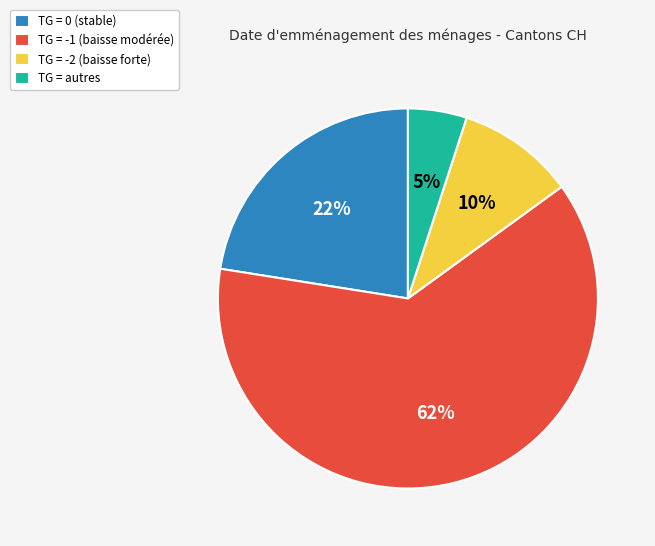

Do TG = autres and TG = 0 (stable) together represent more than half of the pie?

No